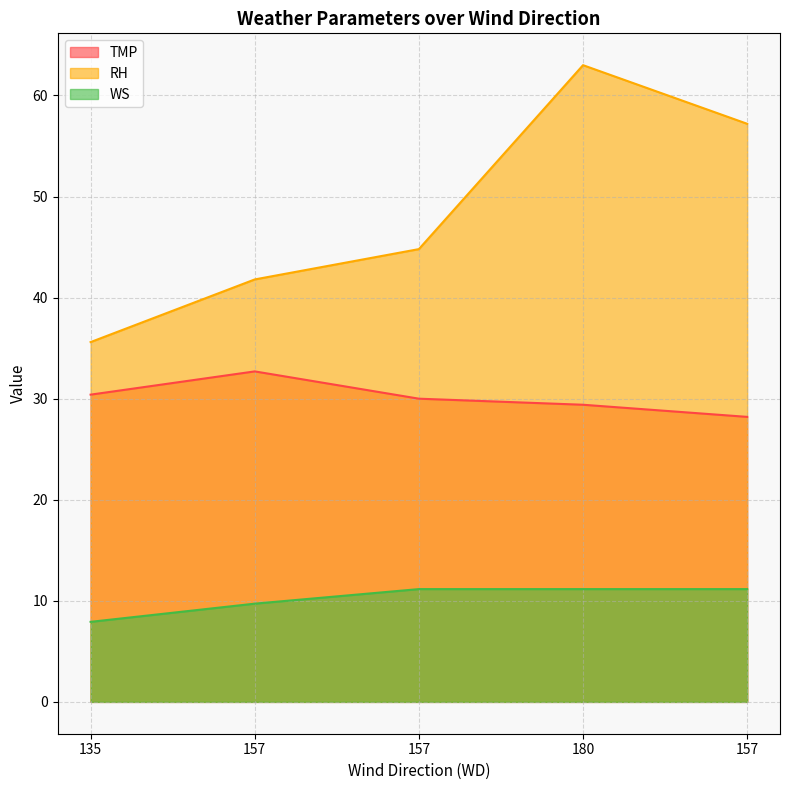

Reading left to right, transcribe all the data shown in this chart.

TMP: 30.4	32.7	30.0	29.4	28.2
RH: 35.6	41.8	44.8	63.0	57.2
WS: 7.9	9.7	11.2	11.2	11.2